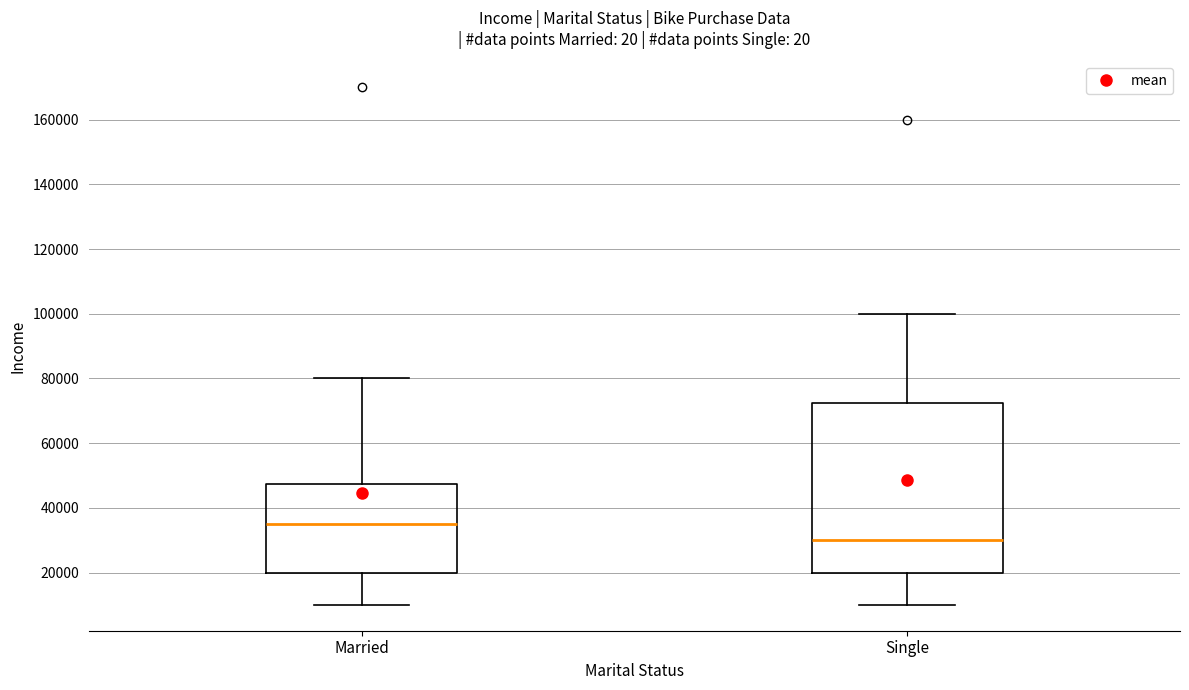

Where is the upper edge of the box for Married on the y-axis? The values are not printed on the chart, so give them approximately, as read against the axis.

48000